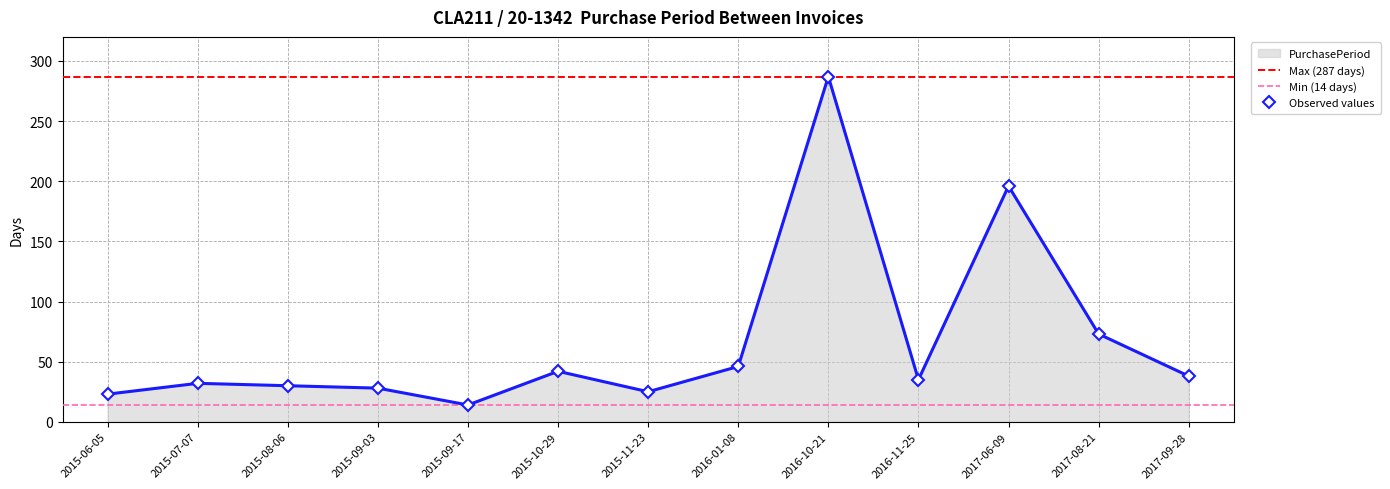

True or false: the data shows 128 at 2017-06-09.

False